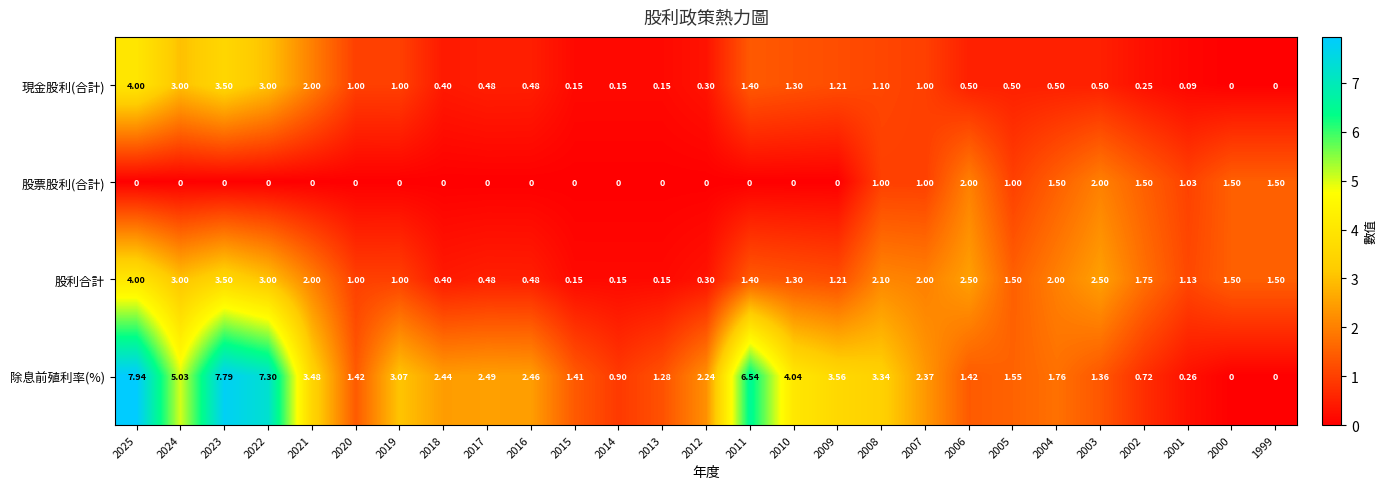

Which series has the widest spread of values?

除息前殖利率(%)